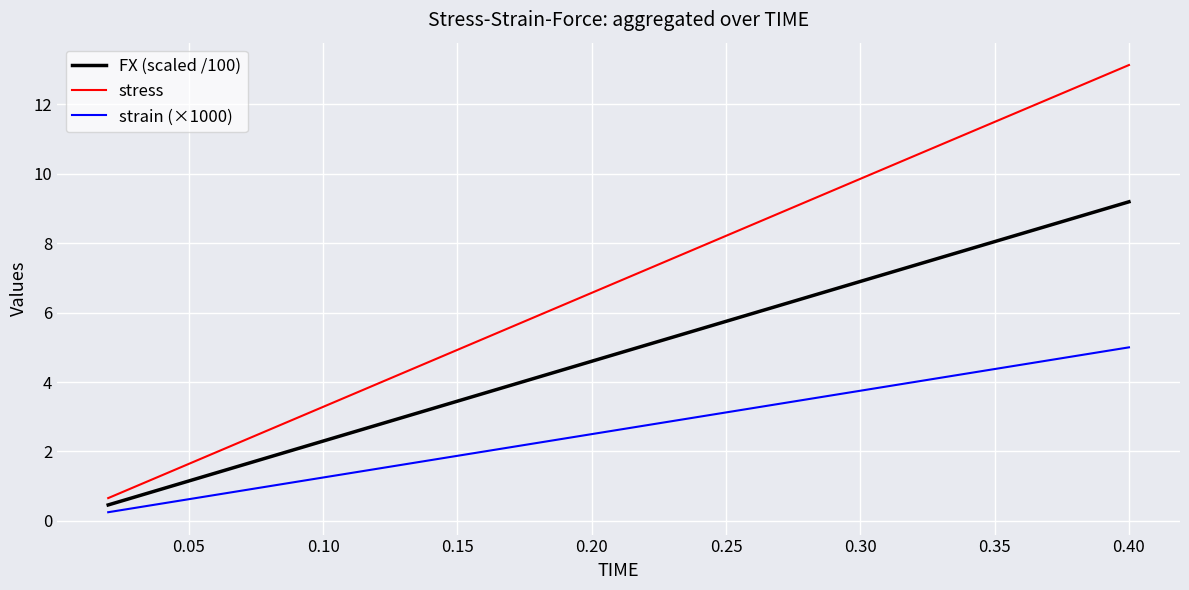

Which series has the largest total across all categories?

stress